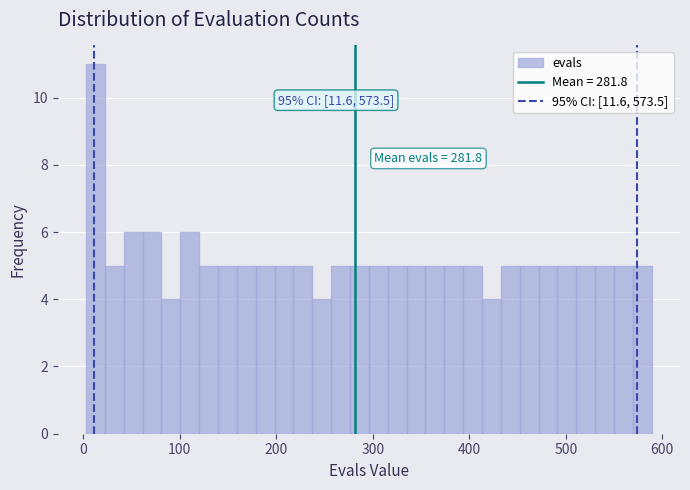

Read against the x-axis, roughly where is the centre of the tallest bar?

10